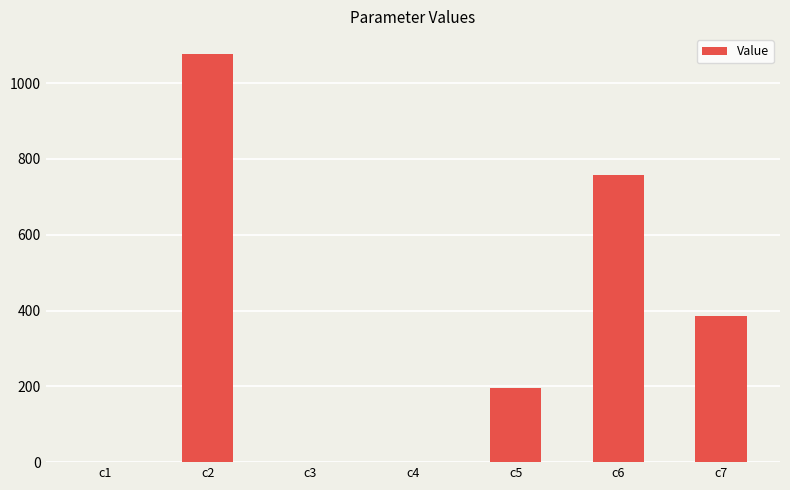

Where is the data nearest to the value 537?

c7